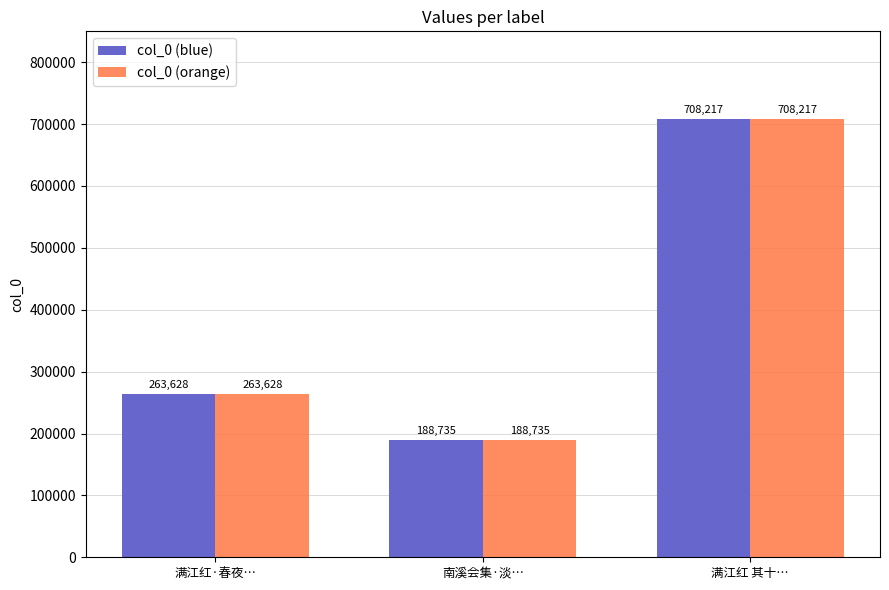

The col_0 (orange) series shows 188735 at 南溪会集·淡…. True or false?

True